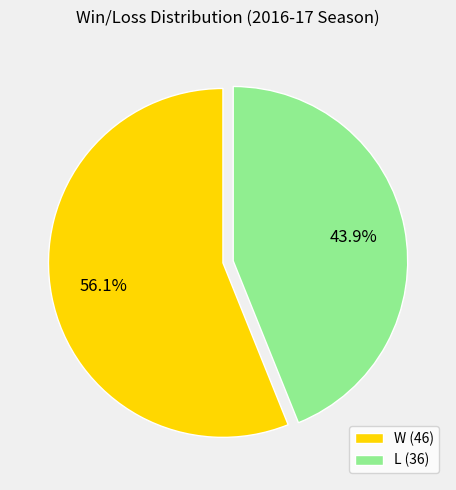

What is the total percentage of W and L?

100.0%